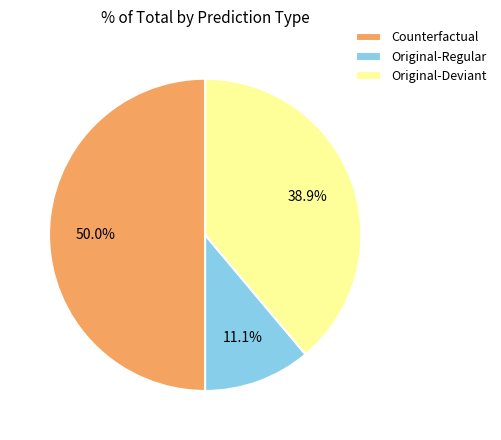

Does Original-Regular represent more than half of the total?

No